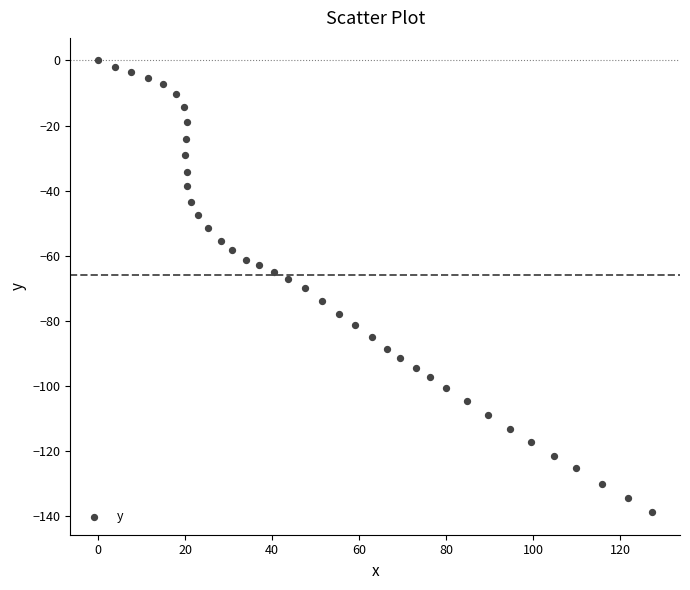

What is the range of Y values (max minus min)?

138.9